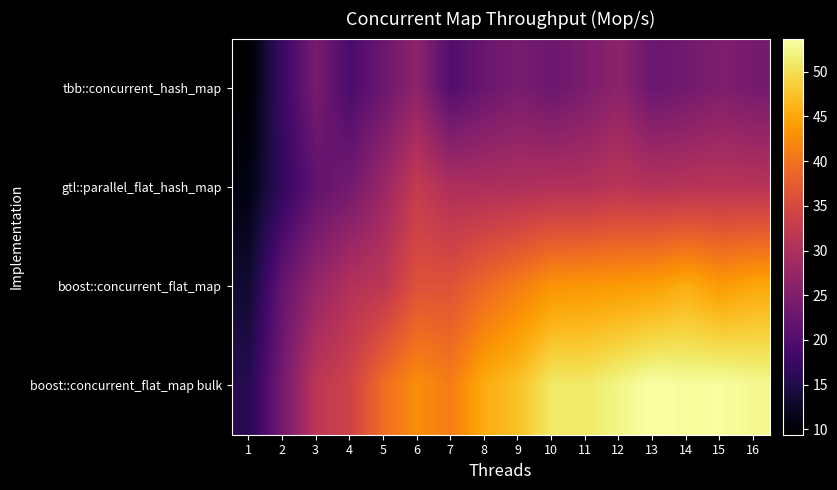

Which label corresponds to the smallest value in the chart?

1